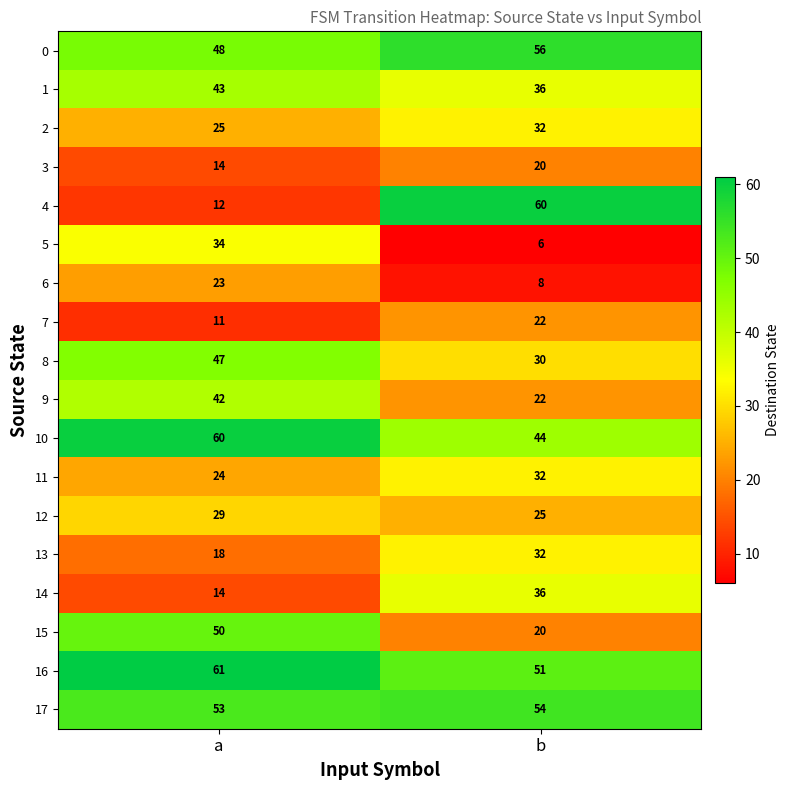

Which series changed the most between a and b?

4